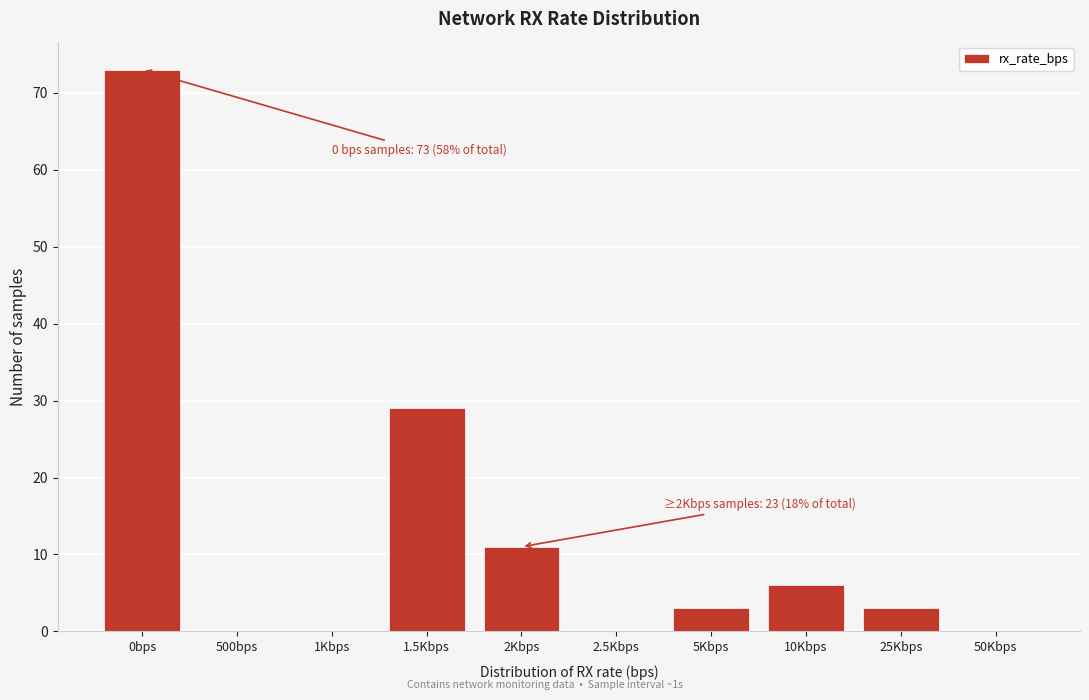

Reading right to left, extract all data points from this chart.

50Kbps=0	25Kbps=3	10Kbps=6	5Kbps=3	2.5Kbps=0	2Kbps=11	1.5Kbps=29	1Kbps=0	500bps=0	0bps=73